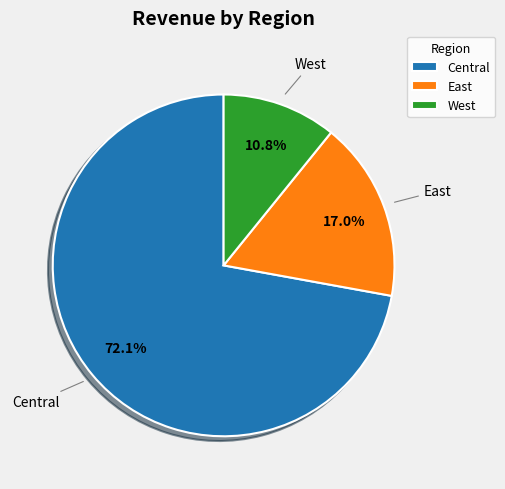

What is the largest slice in the pie chart?

Central